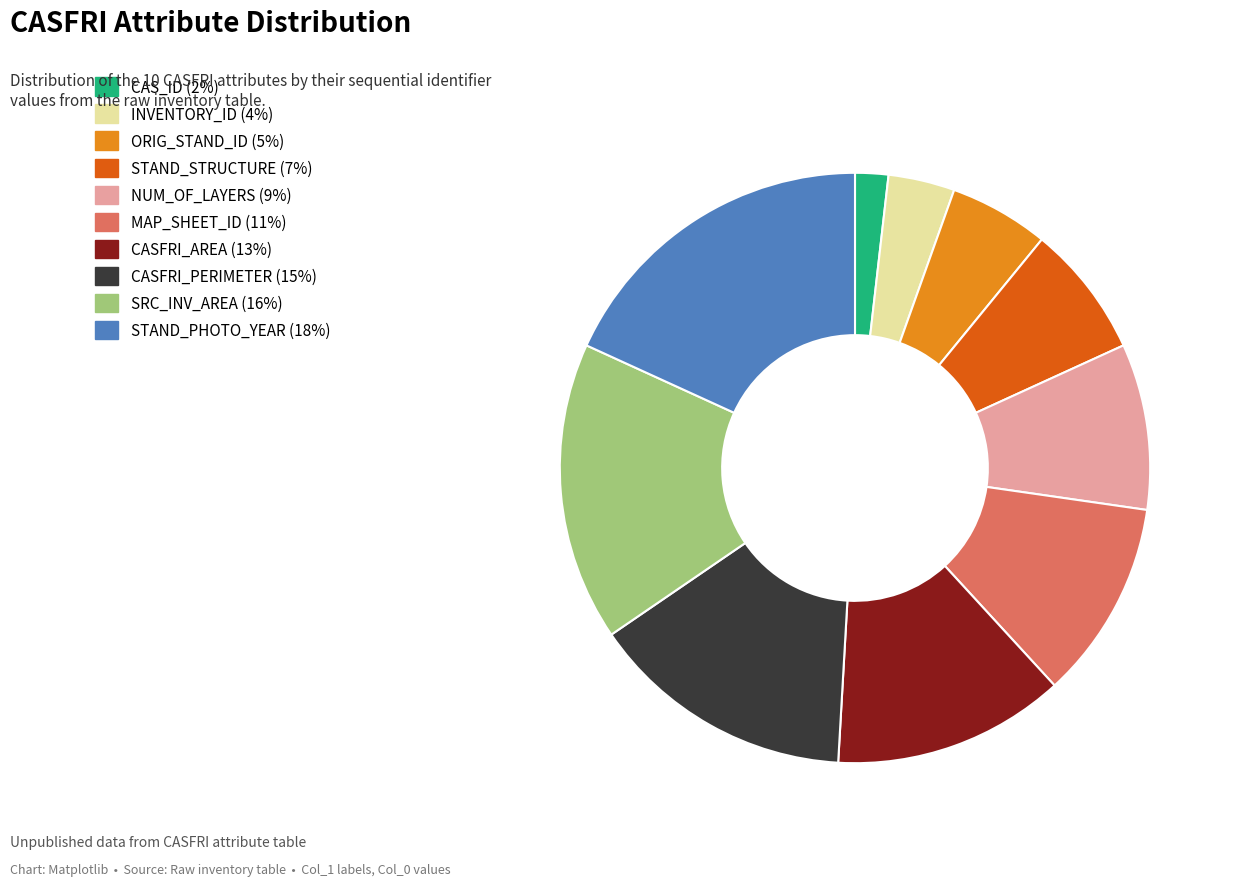

What is the smallest slice in the pie chart?

CAS_ID